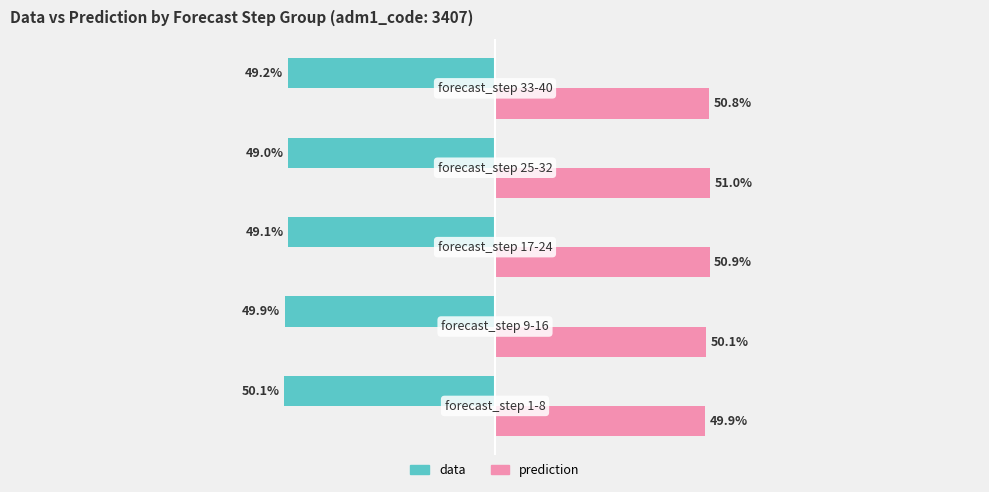

Which series has the largest total across all categories?

prediction